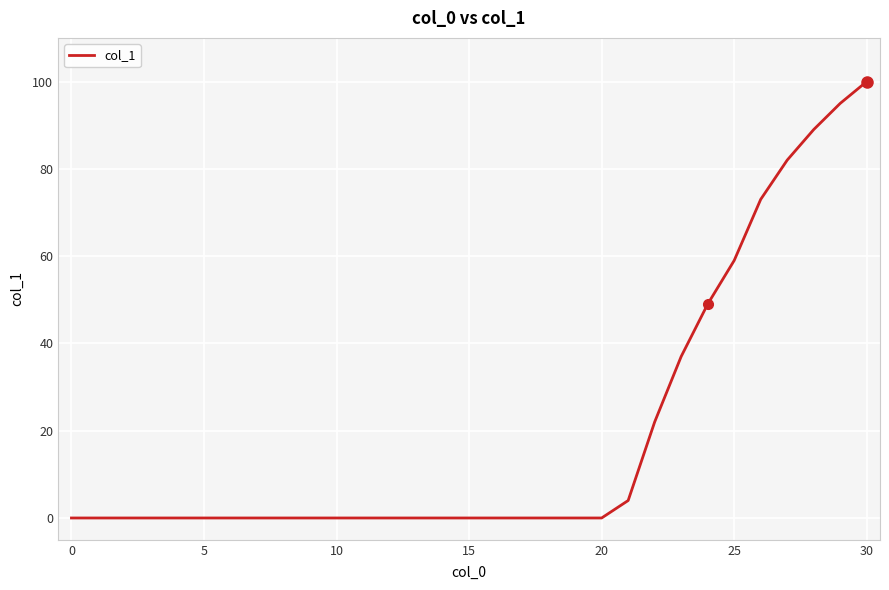

What is the maximum value shown in the chart?

100